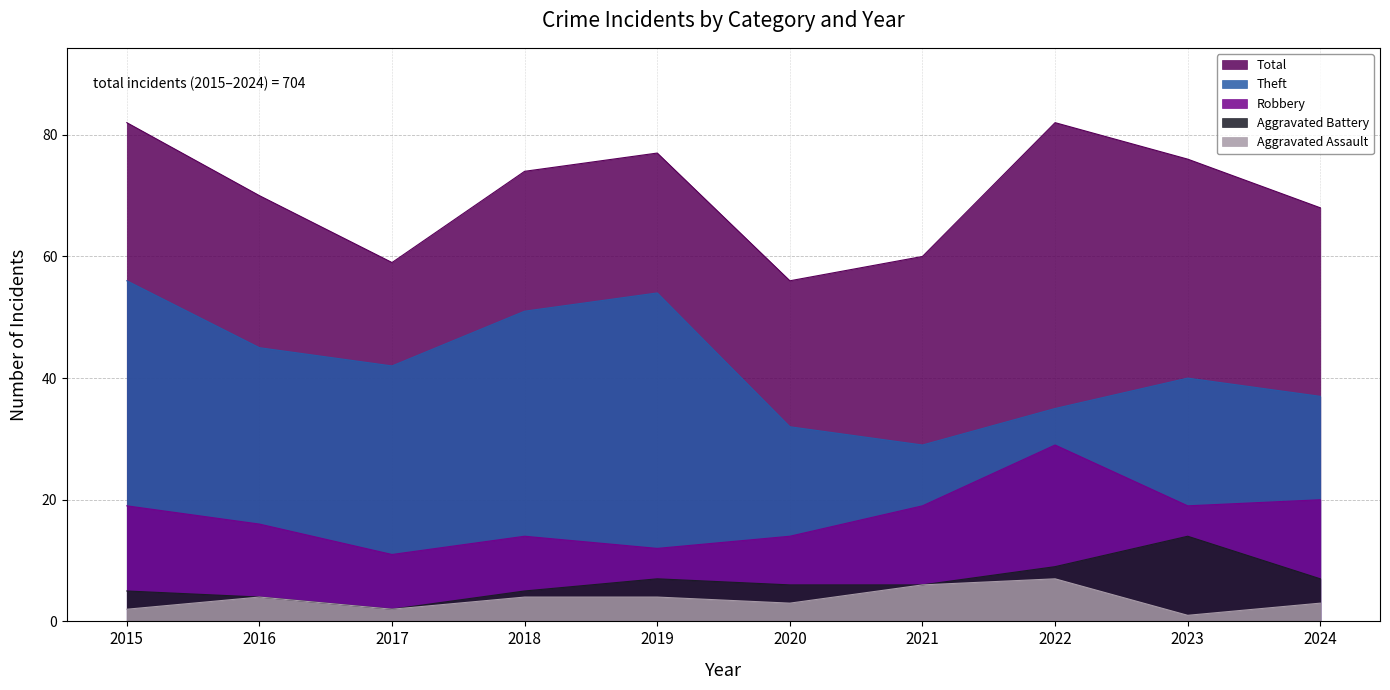

What is the sum of all Total values?

704